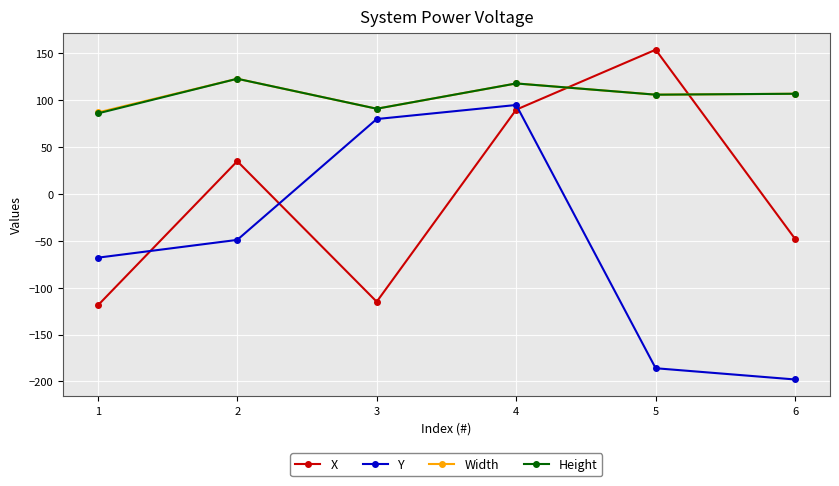

How many data points does each series have?

6